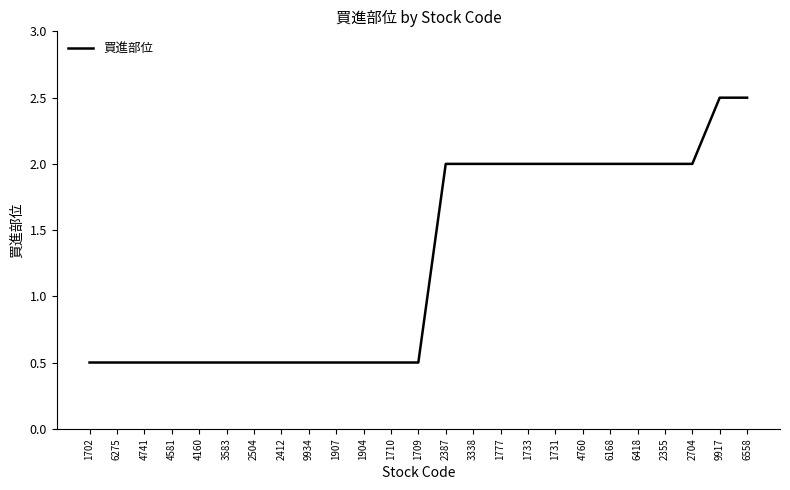

What position from the right is 4741?

23